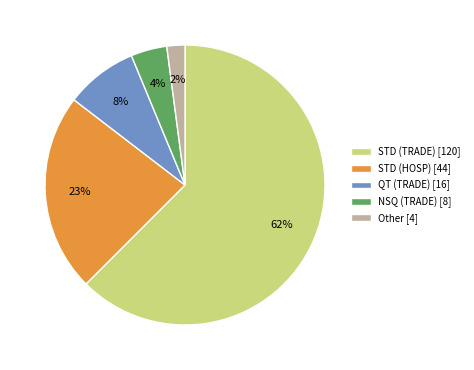

The QT (TRADE) [16] slice represents 1% of the pie. True or false?

False